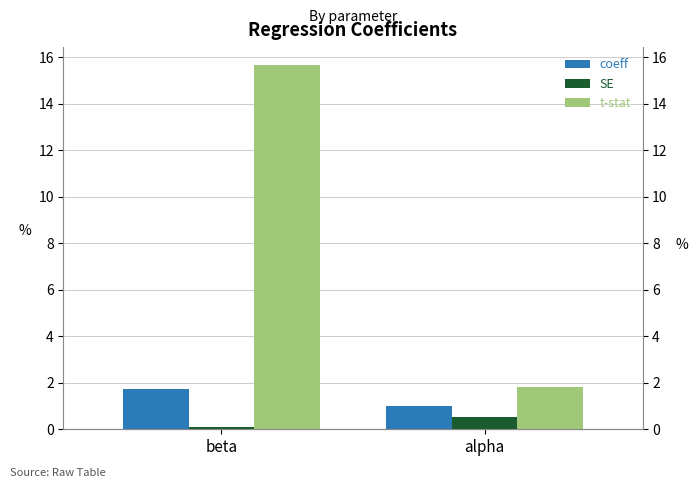

What is the approximate value of t-stat at beta?

15.7